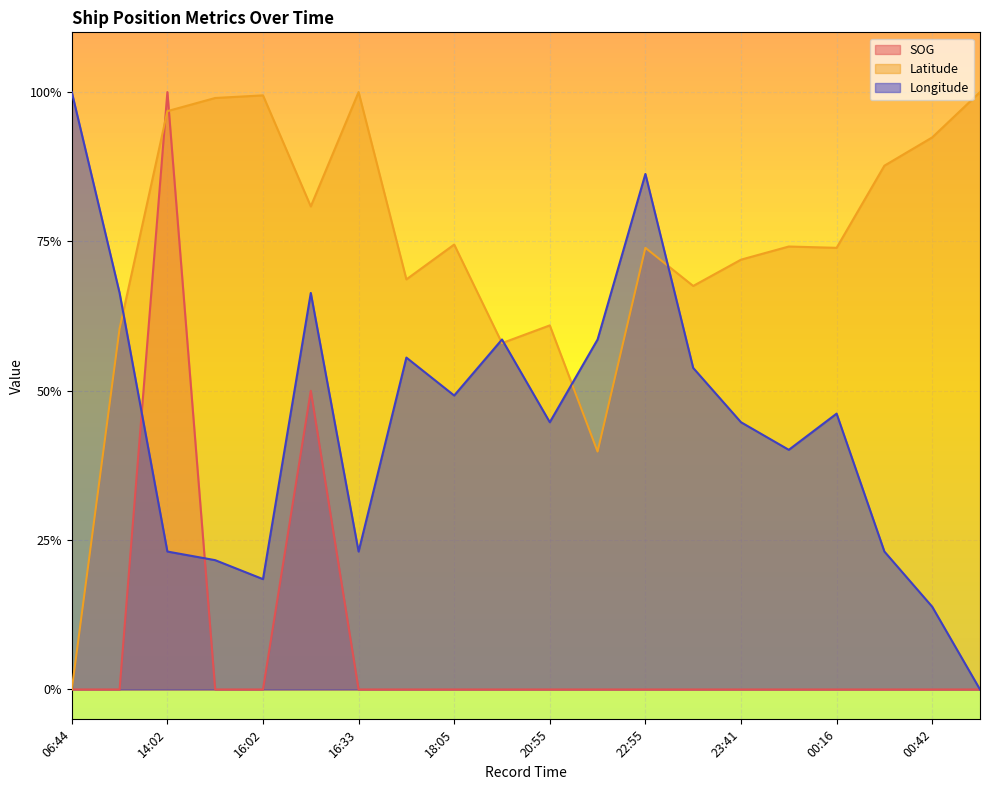

Reading left to right, transcribe all the data shown in this chart.

SOG: 06:44=0.0	12:09=0.0	14:02=1.0	14:50=0.0	16:02=0.0	16:17=0.5	16:33=0.0	17:54=0.0	18:05=0.0	20:20=0.0	20:55=0.0	21:38=0.0	22:55=0.0	23:07=0.0	23:41=0.0	00:00=0.0	00:16=0.0	00:27=0.0	00:42=0.0	00:58=0.0
Latitude: 06:44=0.0	12:09=0.6	14:02=1.0	14:50=1.0	16:02=1.0	16:17=0.8	16:33=1.0	17:54=0.7	18:05=0.7	20:20=0.6	20:55=0.6	21:38=0.4	22:55=0.7	23:07=0.7	23:41=0.7	00:00=0.7	00:16=0.7	00:27=0.9	00:42=0.9	00:58=1.0
Longitude: 06:44=1.0	12:09=0.7	14:02=0.2	14:50=0.2	16:02=0.2	16:17=0.7	16:33=0.2	17:54=0.6	18:05=0.5	20:20=0.6	20:55=0.4	21:38=0.6	22:55=0.9	23:07=0.5	23:41=0.4	00:00=0.4	00:16=0.5	00:27=0.2	00:42=0.1	00:58=0.0